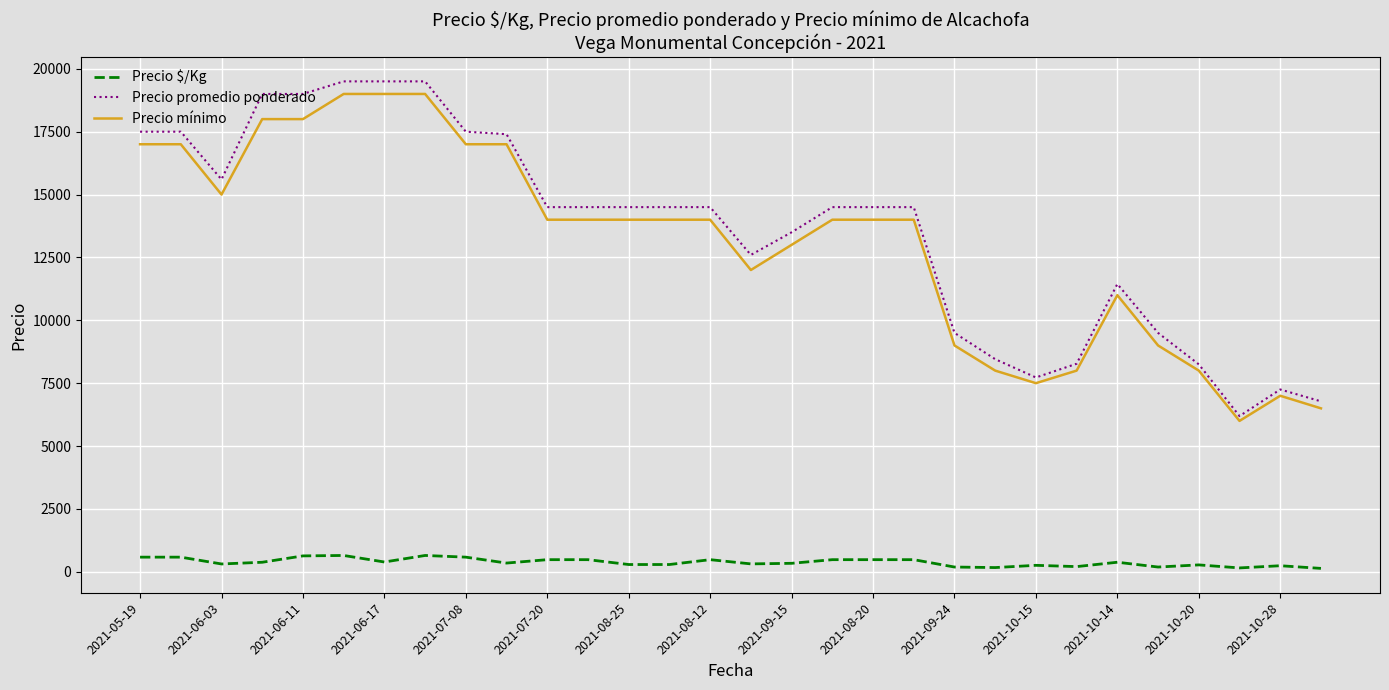

What is the lowest value of the Precio mínimo series?

6000